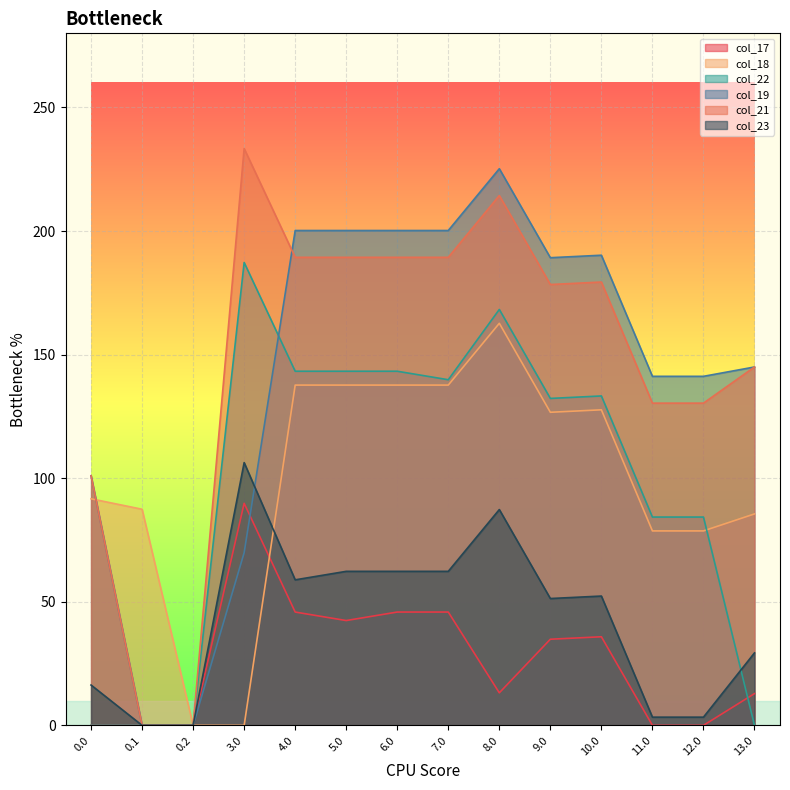

What are all the series names shown in the legend?

col_17, col_18, col_22, col_19, col_21, col_23